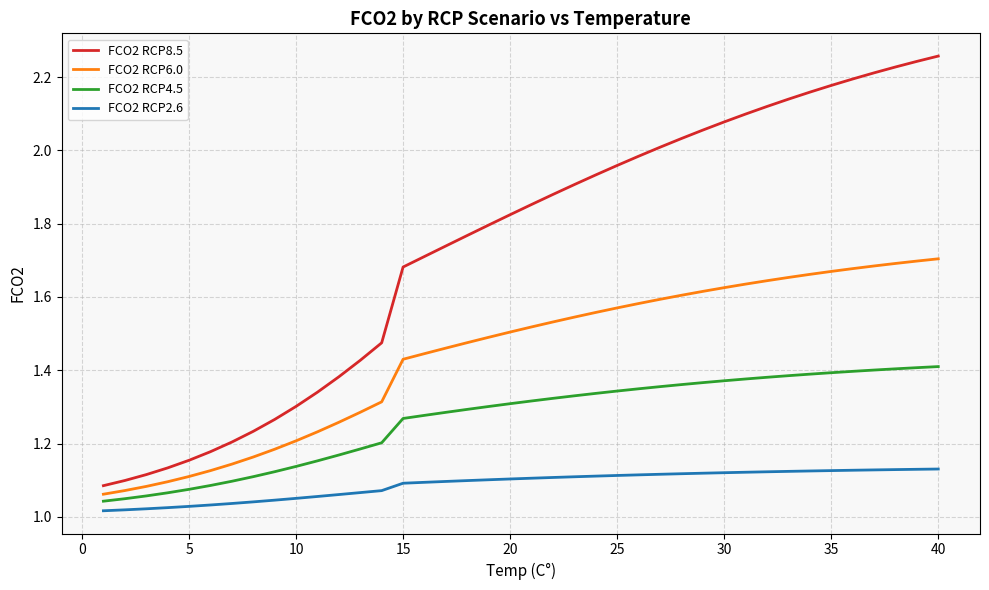

Does the chart have visible grid lines?

Yes